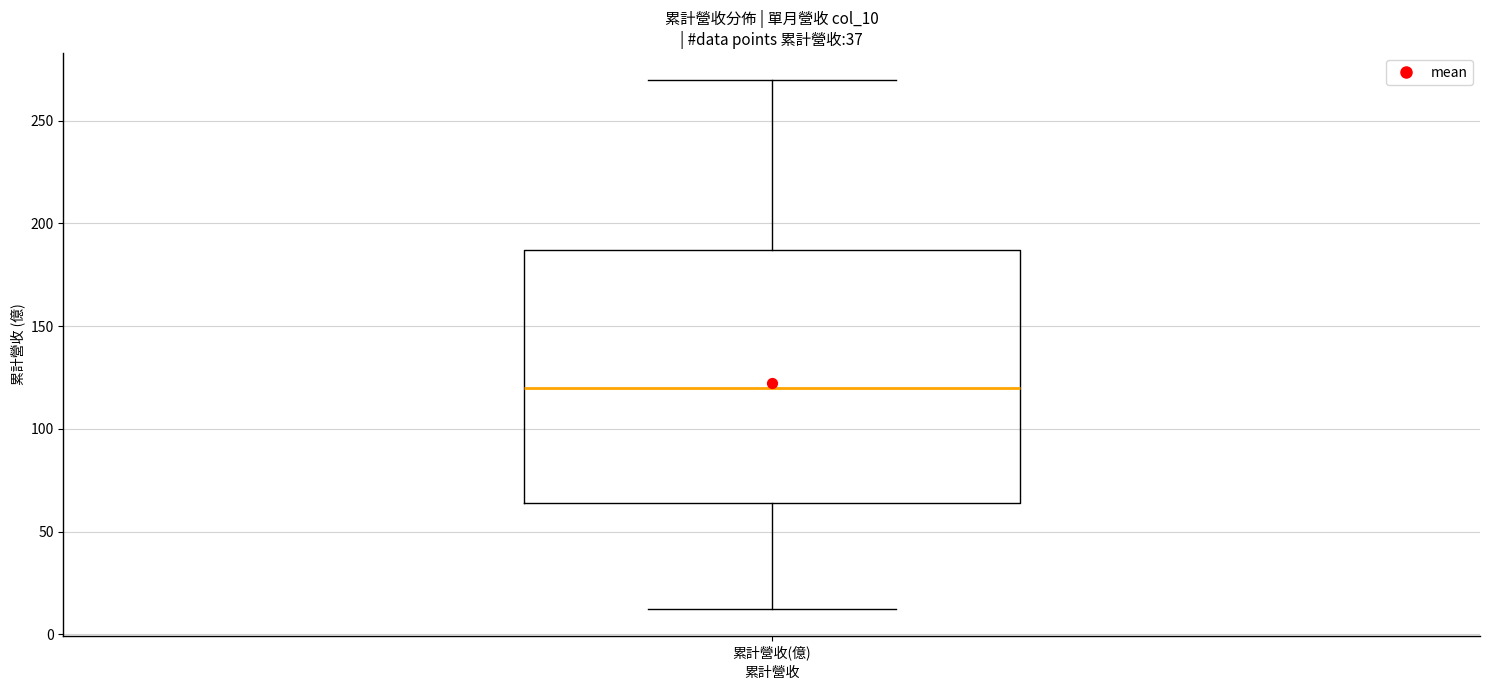

Transcribe this box plot: give where the median line is, the range the box spans, and where the two whiskers end, as read against the y-axis. The values are not printed on the chart, so give them approximately, as read against the axis.

median 120, box 65 to 185, whiskers 10 to 270